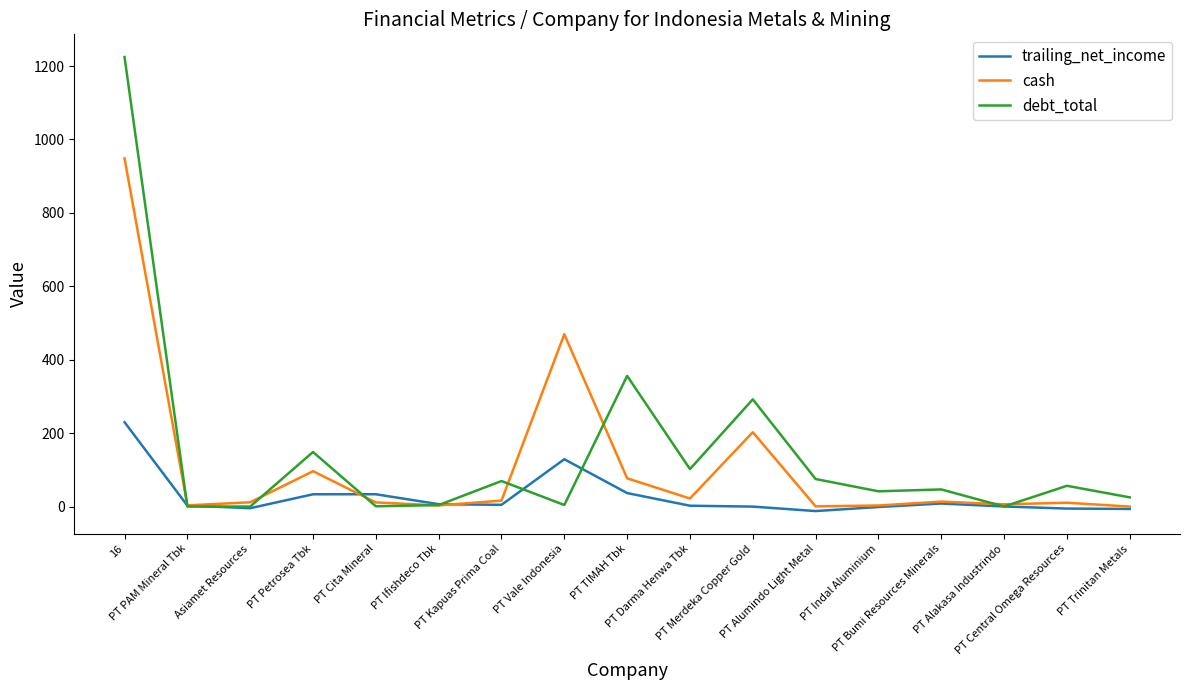

What is the maximum value shown in the chart?

1224.6